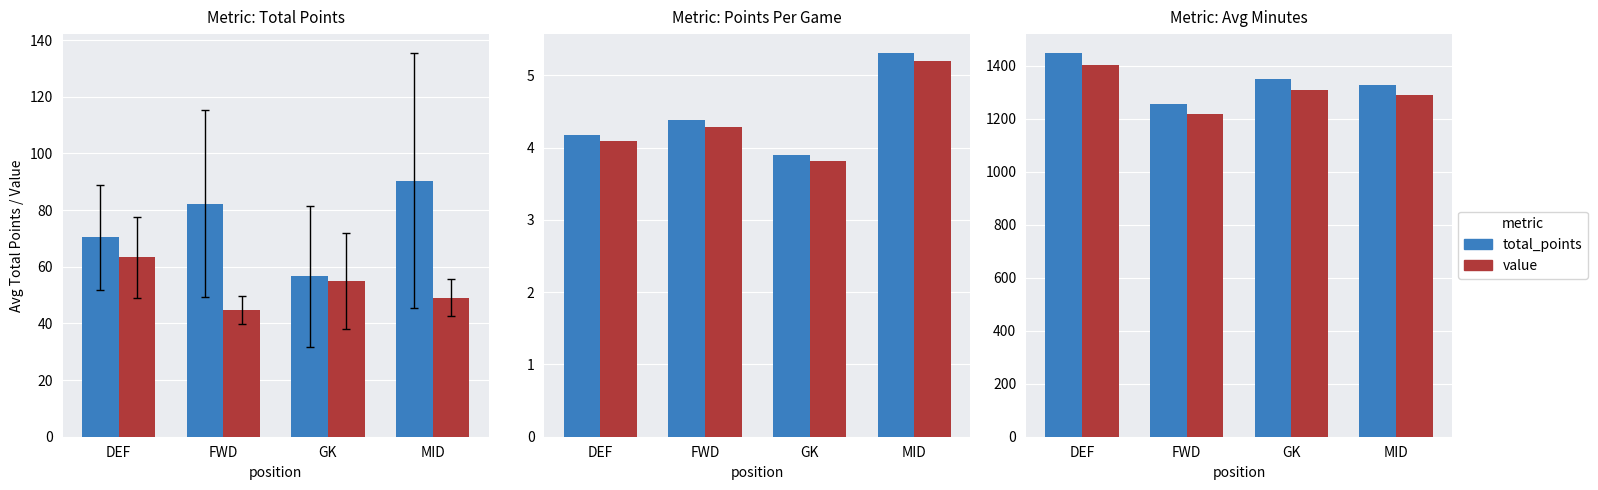

What is the greatest value displayed?

1446.1